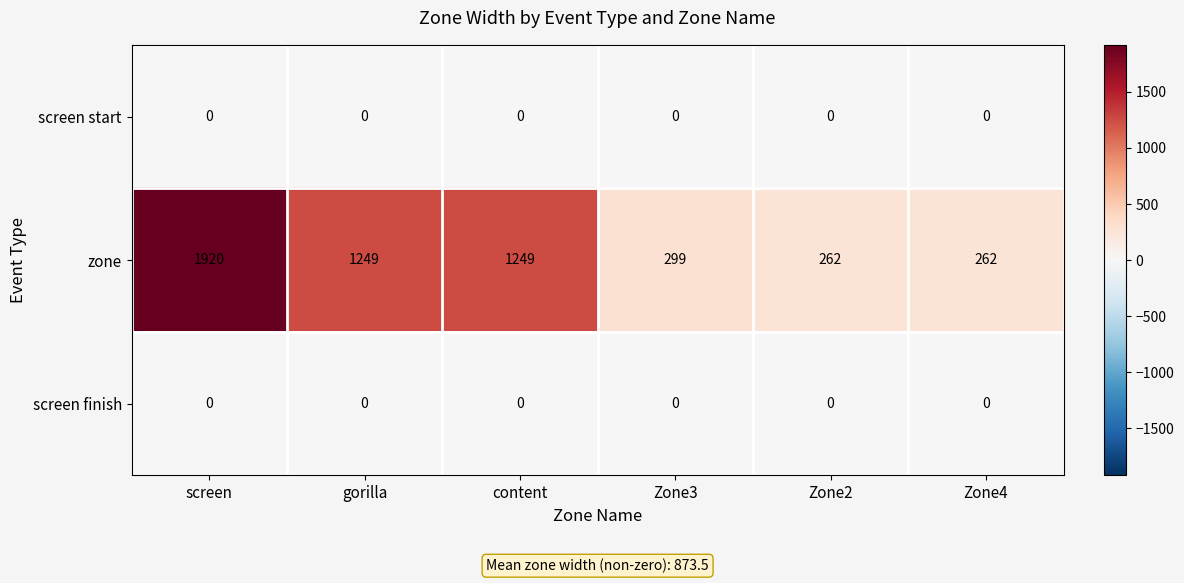

Which series has the largest range (max minus min)?

zone